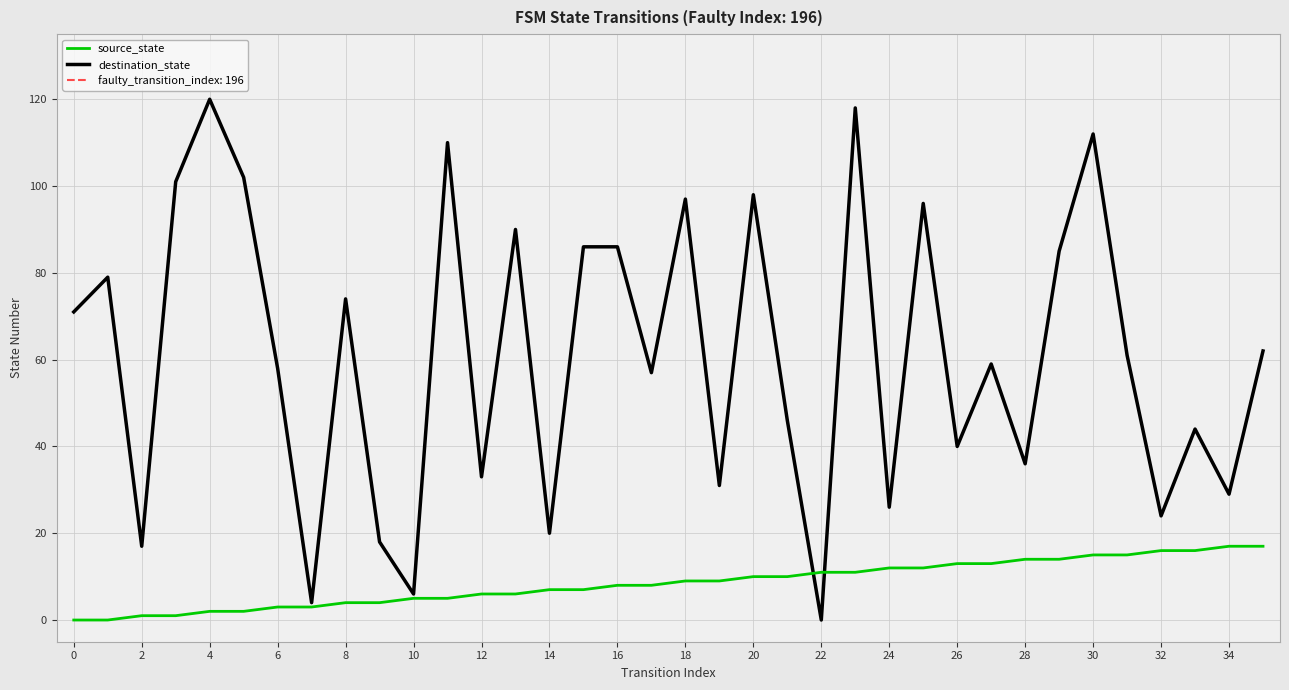

Is it true that destination_state equals 17 at 28?

False